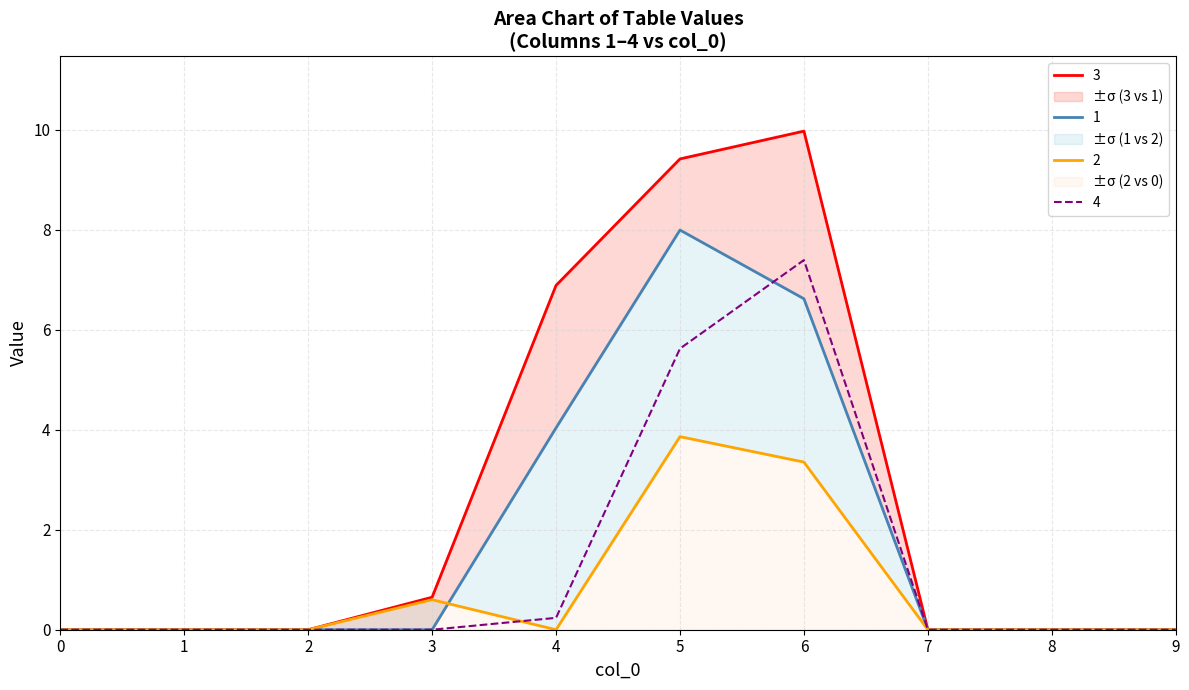

Where is 2 nearest to the value 1?

3